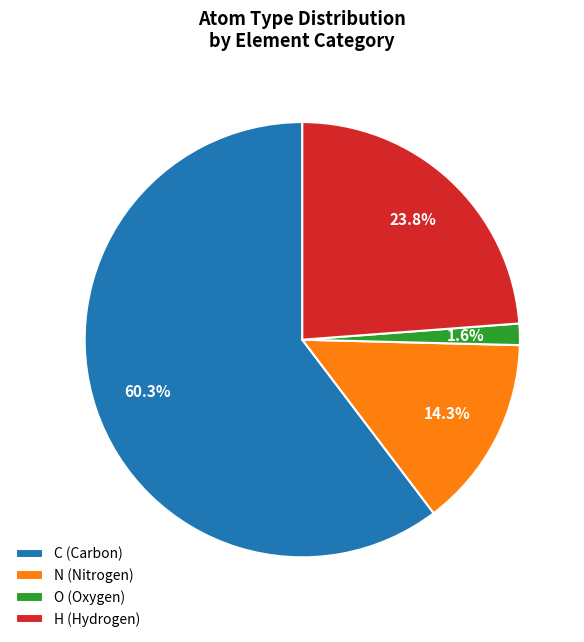

To the nearest percent, what percentage of the pie is H?

24%